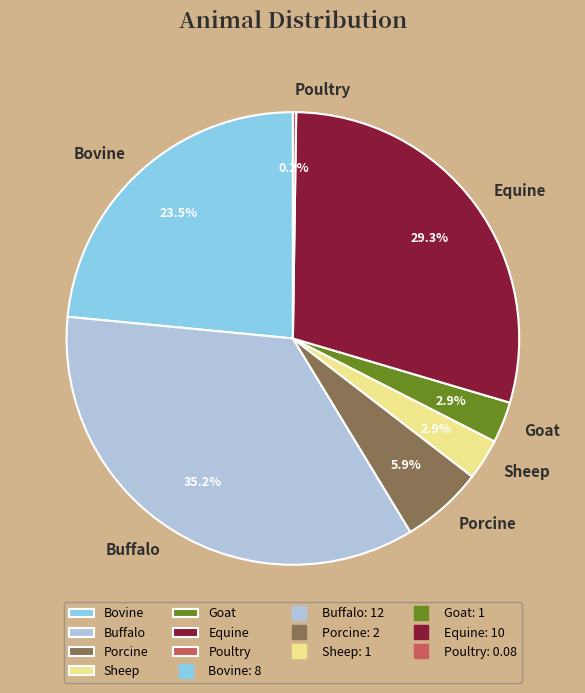

To the nearest percent, what is the difference between the largest and smallest slice percentages?

35%